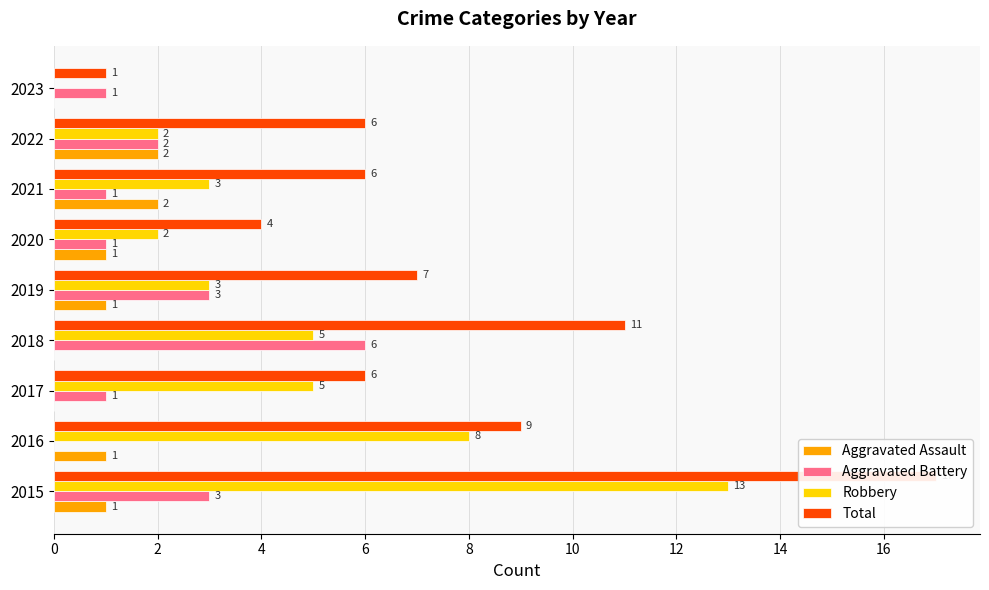

Between 2020 and 2023, which is larger?

2020